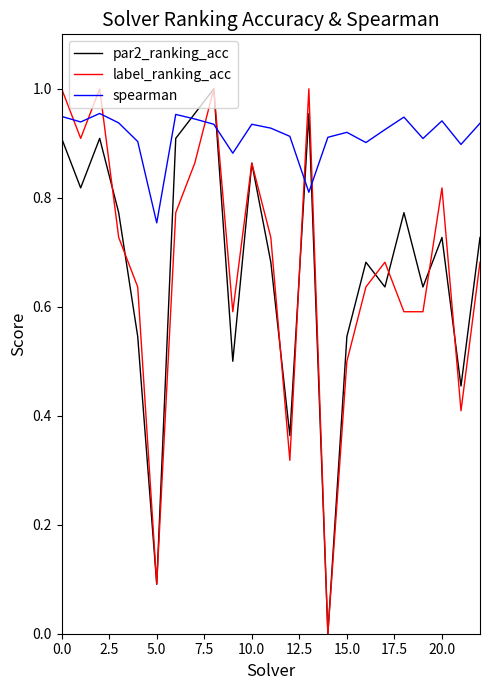

Which series has the largest total across all categories?

spearman